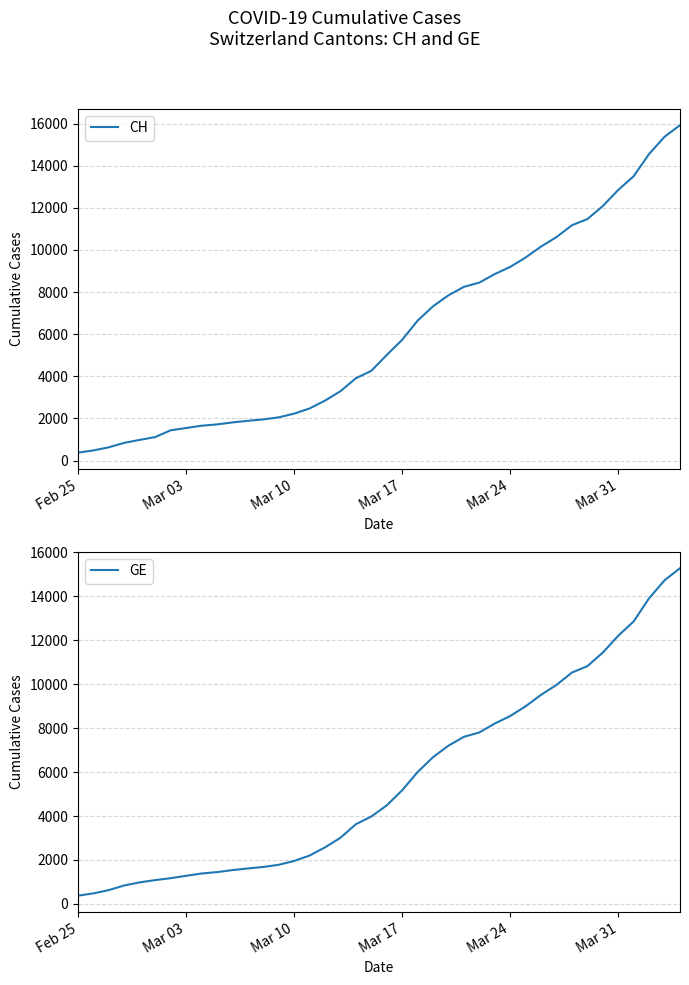

What is the lowest value of the CH series?

375